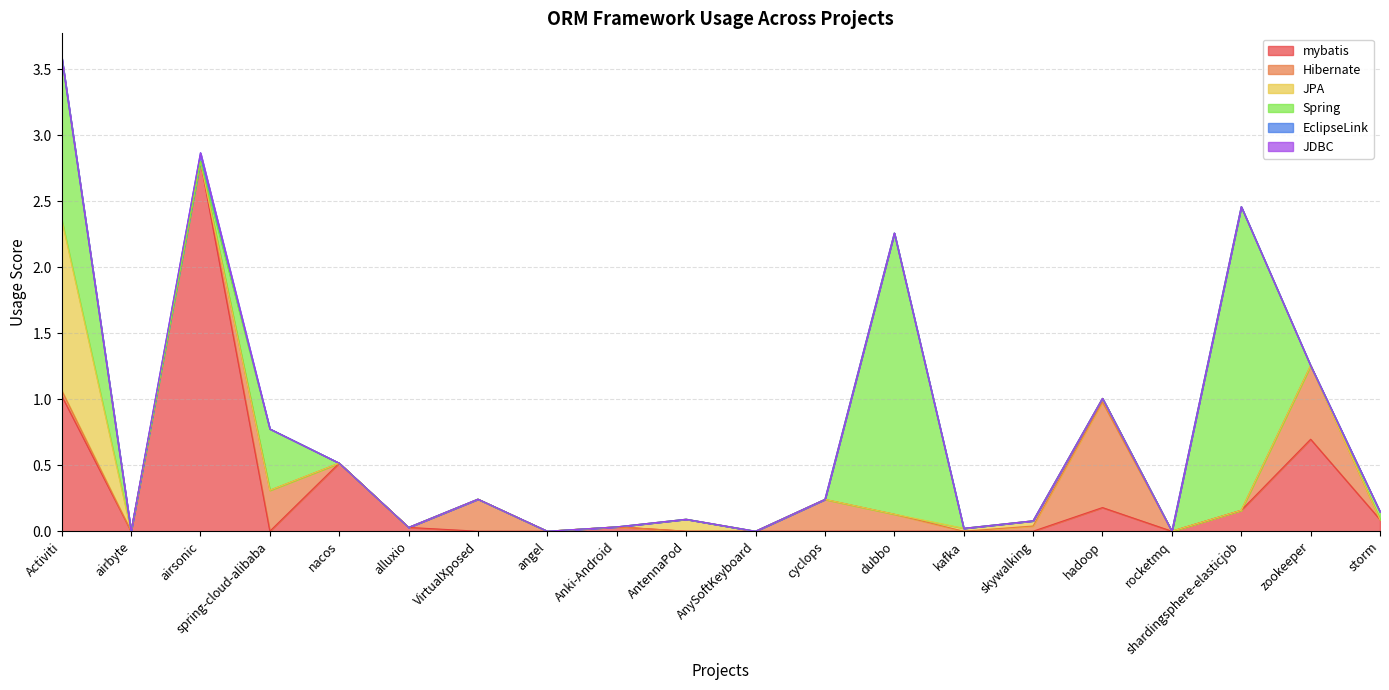

True or false: JDBC and Hibernate cross at least once.

False